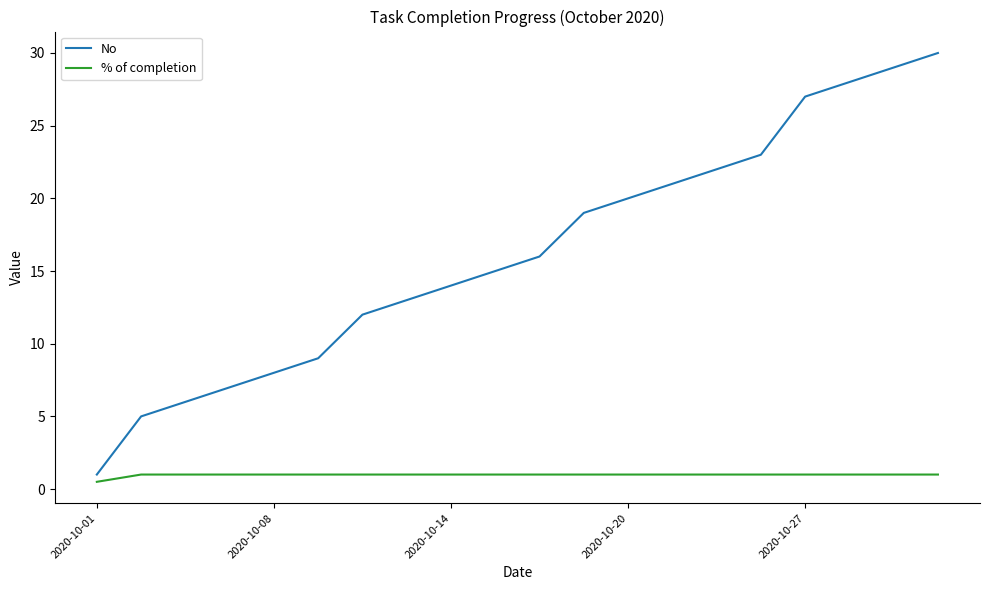

Which series has the largest total across all categories?

No